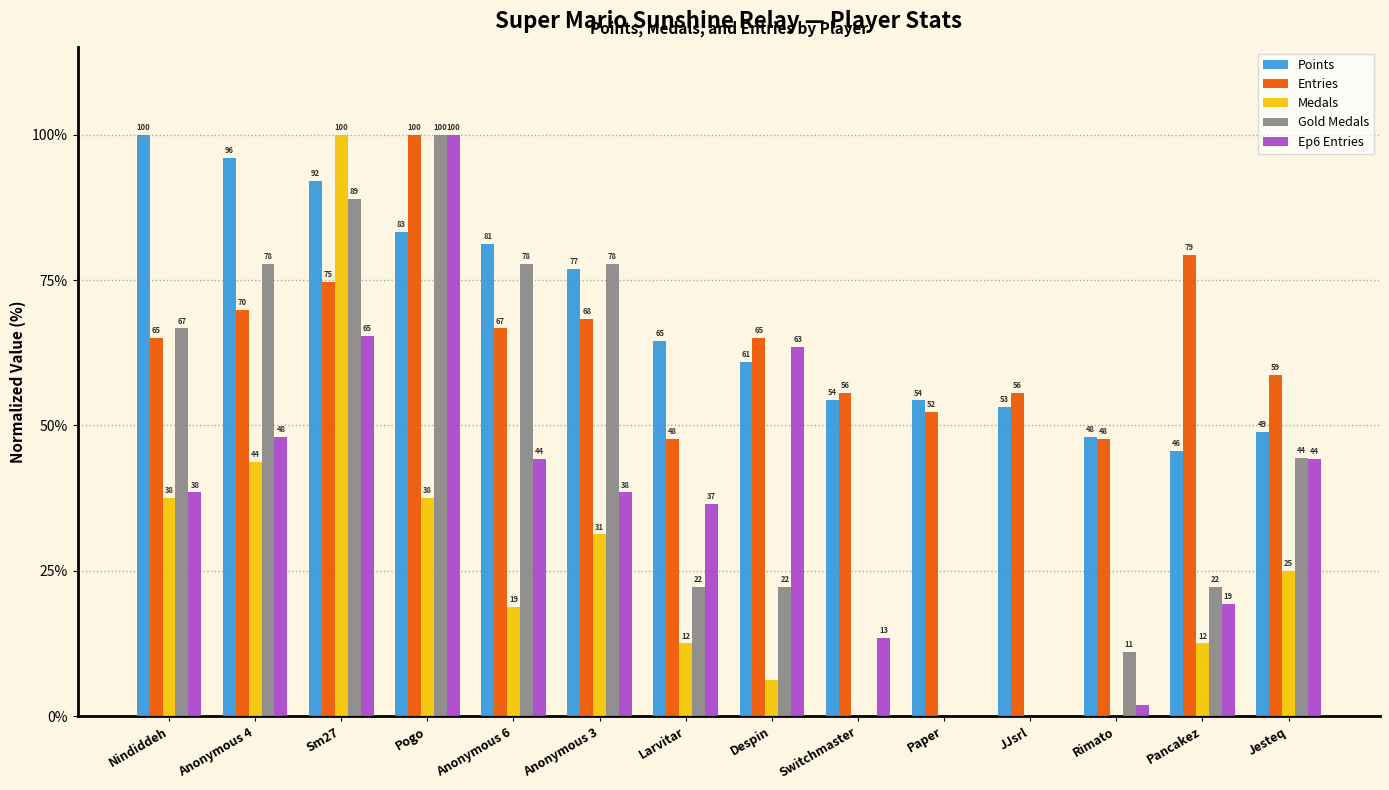

Which series changed the most between Paper and JJsrl?

Entries